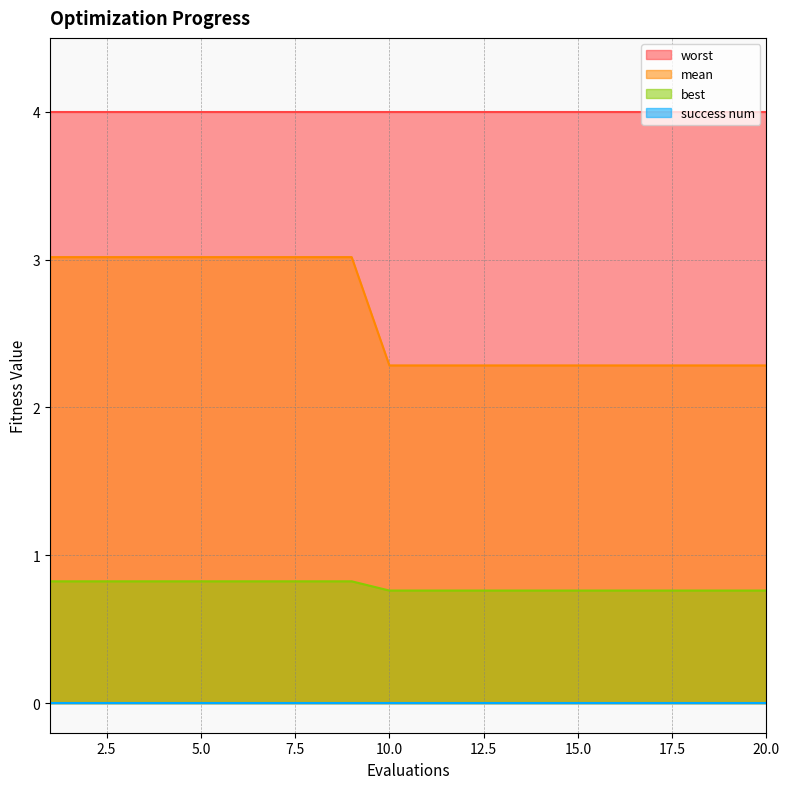

How many data points does each series have?

20